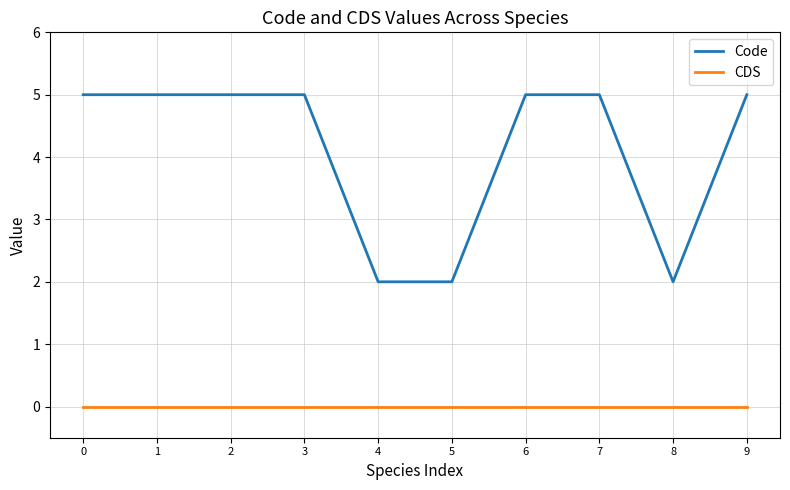

The CDS series shows 0 at 3. True or false?

True